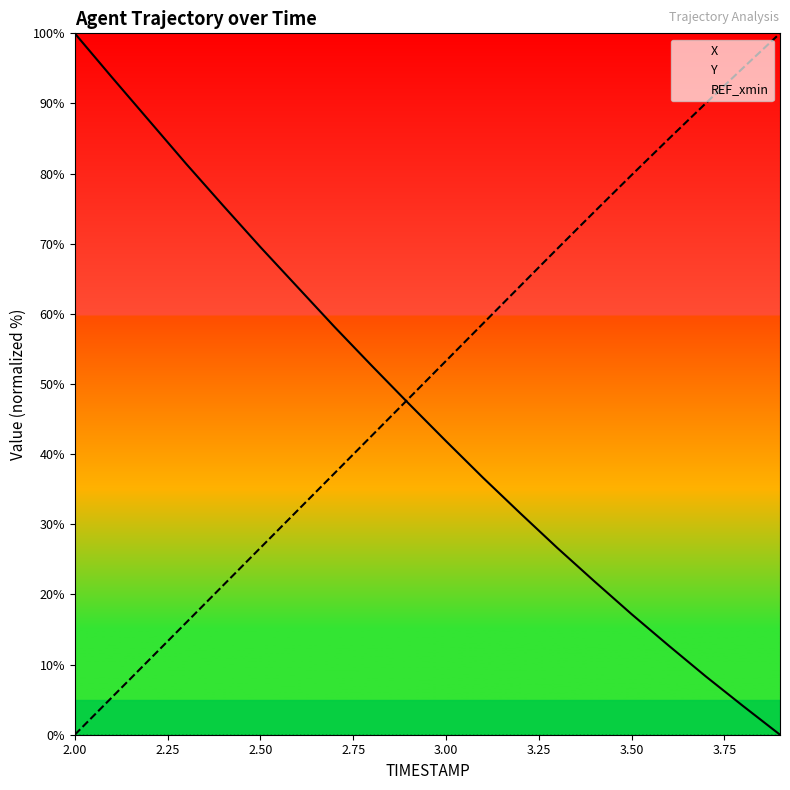

What is the total value across all series at 3.00?

95.2